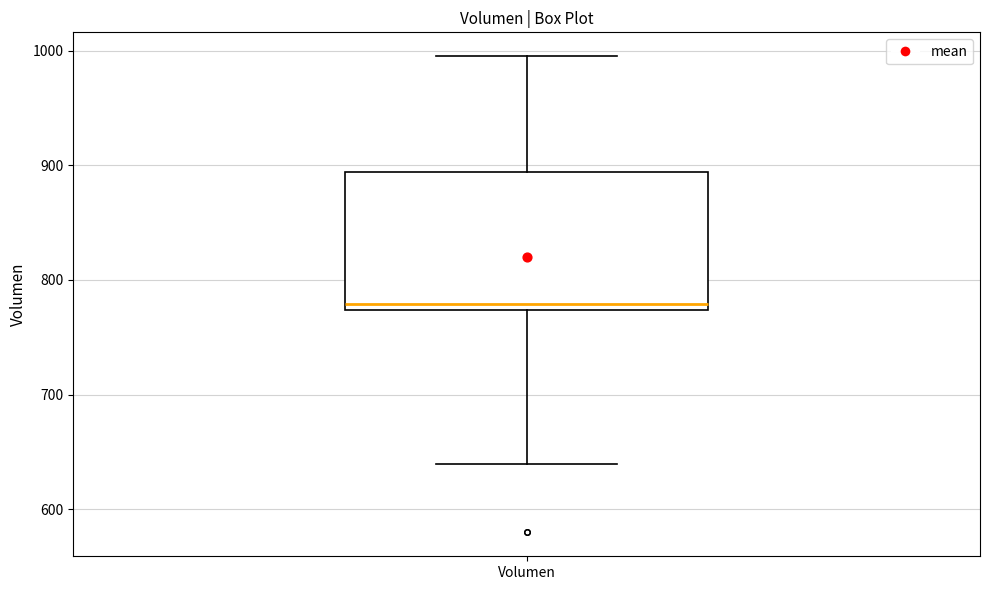

Transcribe this box plot: give where the median line is, the range the box spans, and where the two whiskers end, as read against the y-axis. The values are not printed on the chart, so give them approximately, as read against the axis.

median 780, box 770 to 890, whiskers 640 to 1000